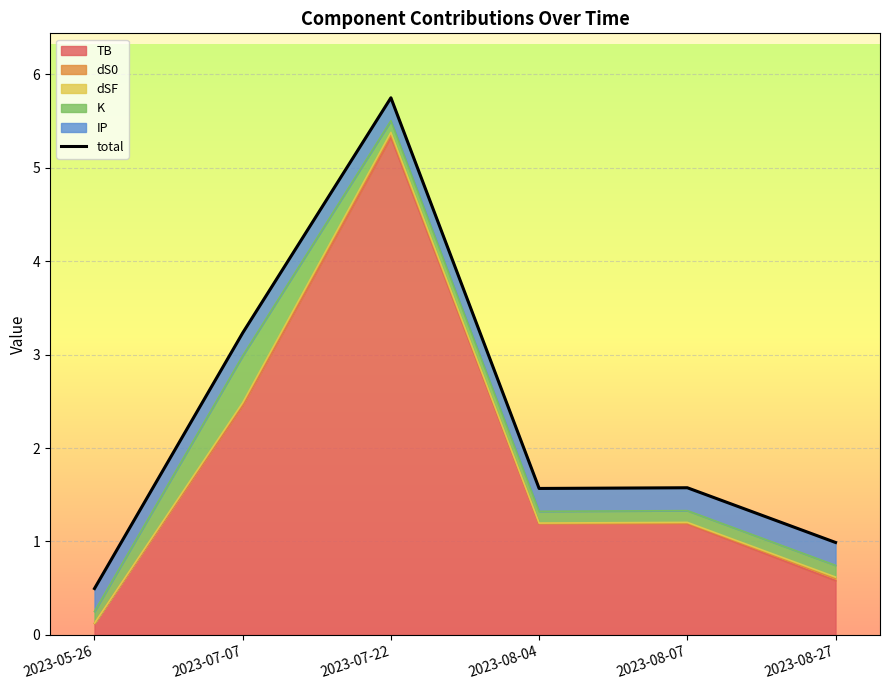

What is the difference between the values at 2023-08-04 and 2023-08-27?

0.6